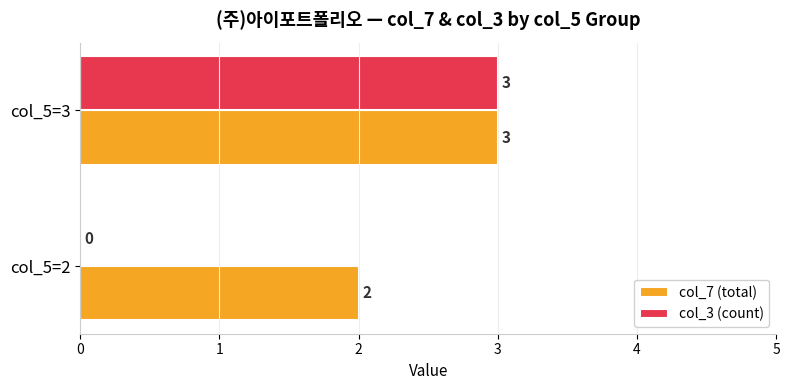

Which series changed the most between col_5=2 and col_5=3?

col_3 (count)